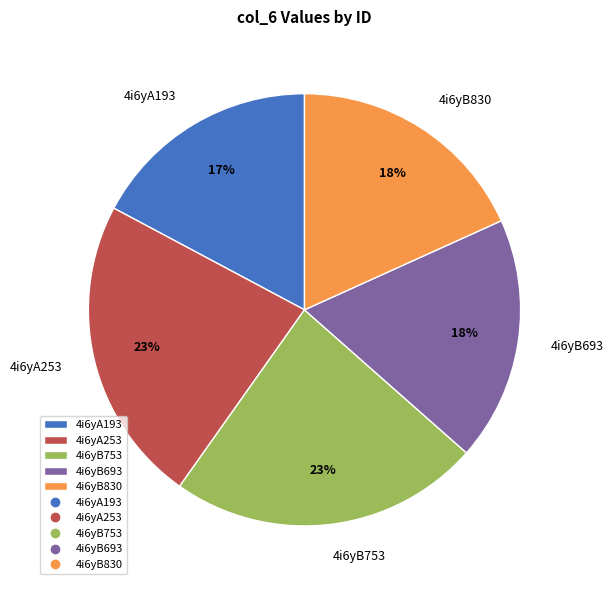

Is it true that 4i6yB830 is 18% of the pie?

True